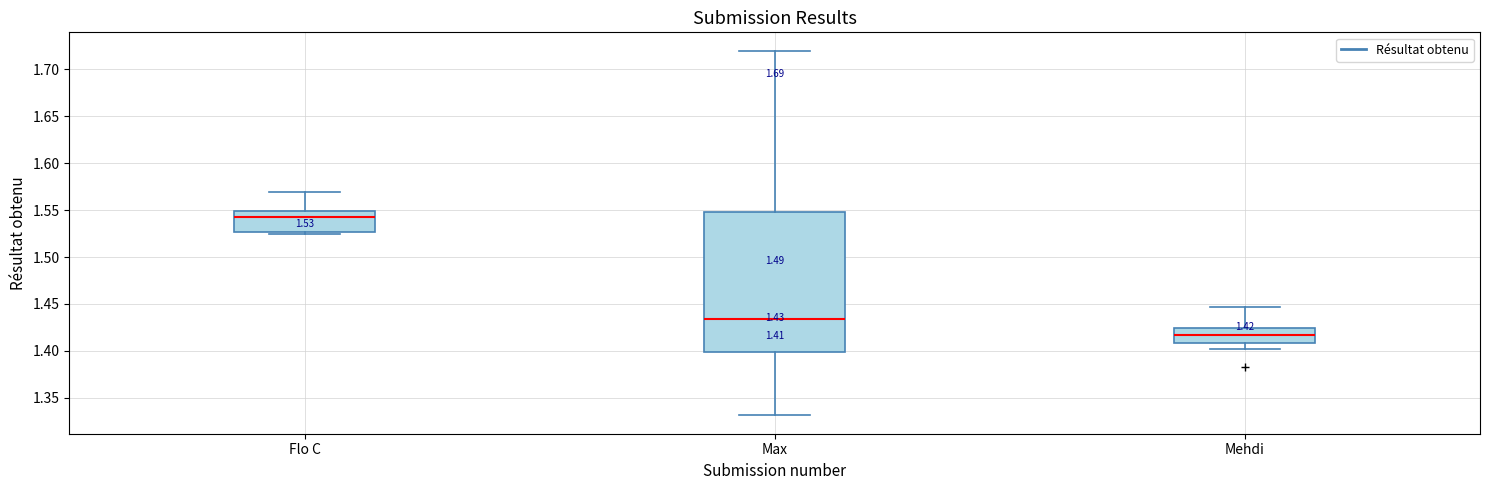

Which box is the tallest, from its lower edge to its upper edge?

Max